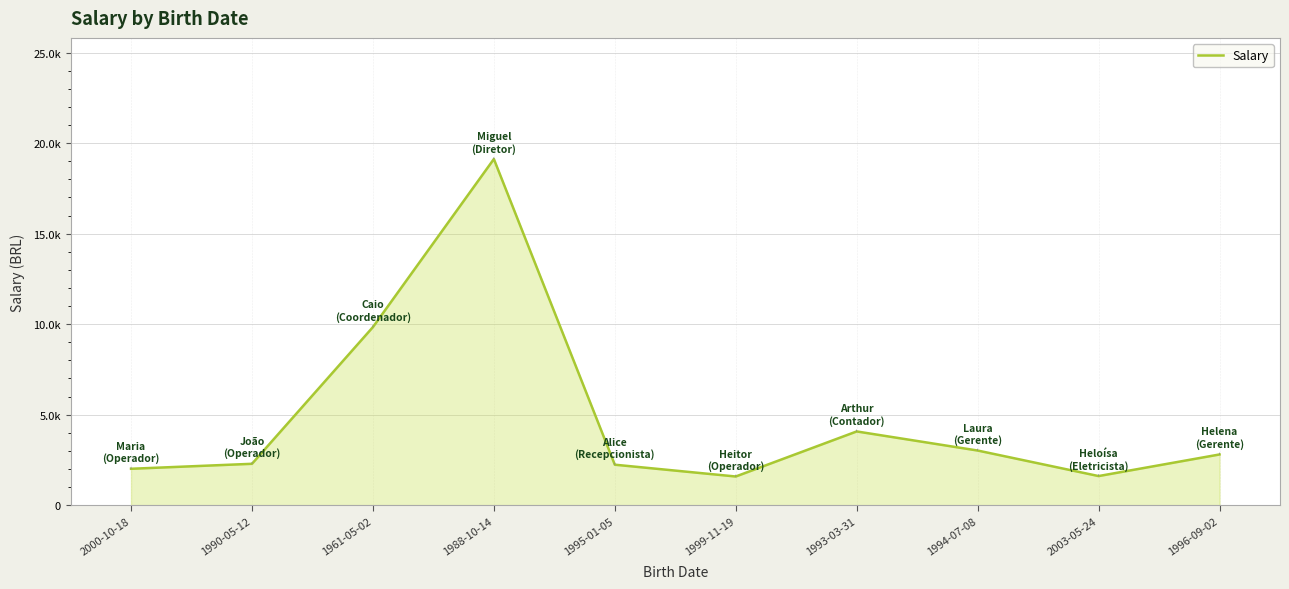

Reading right to left, what are all the values shown in this chart?

2799.9	1606.8	3017.4	4071.8	1582.7	2234.7	19119.9	9836.1	2284.4	2009.4